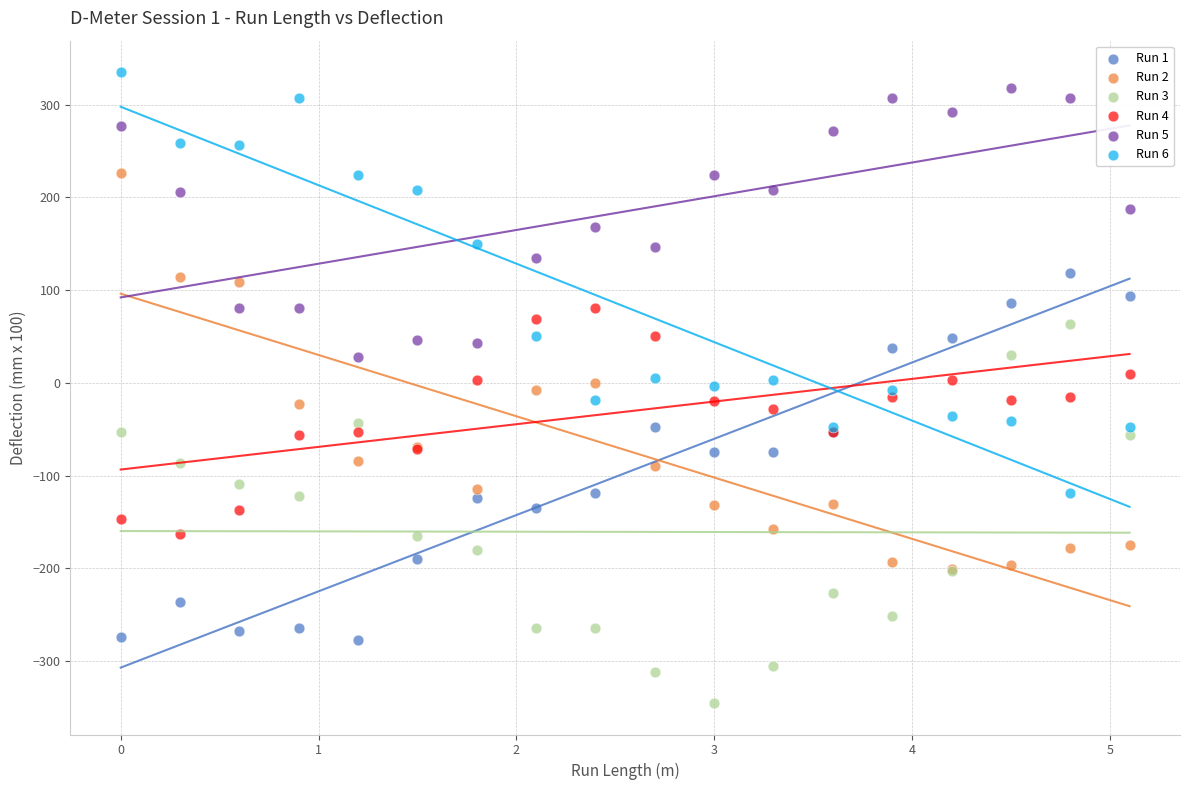

What are all the series names shown in the legend?

Run 1, Run 2, Run 3, Run 4, Run 5, Run 6